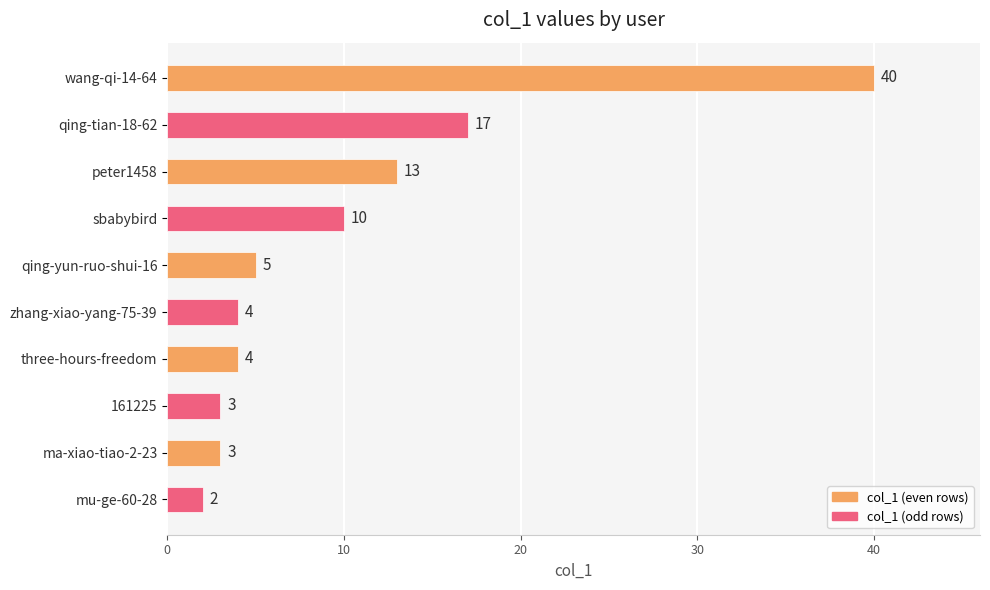

Read the value at ma-xiao-tiao-2-23, to the nearest 5.

5